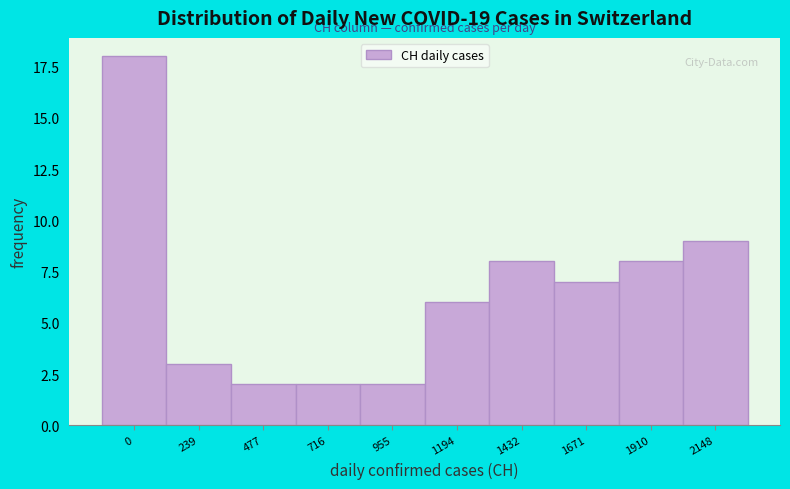

Reading left to right, transcribe all the data shown in this chart.

18	3	2	2	2	6	8	7	8	9